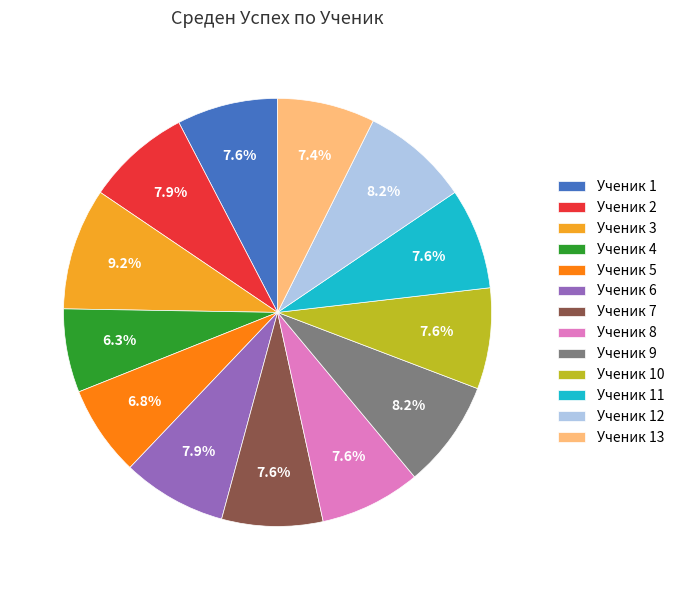

The Ученик 12 slice represents 8% of the pie. True or false?

True